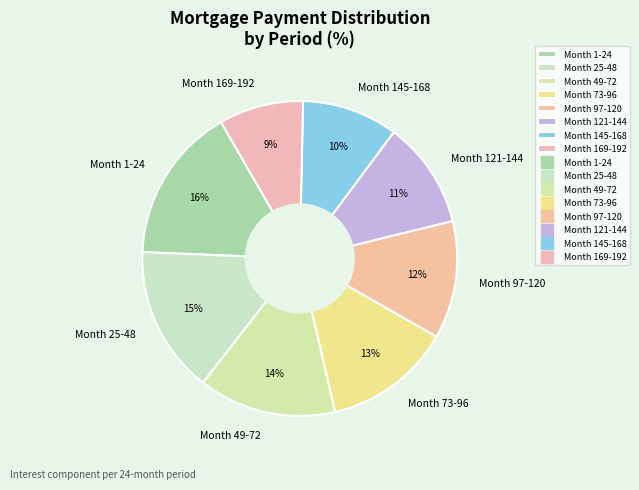

To the nearest percent, what percentage of the pie is Month 121-144?

11%